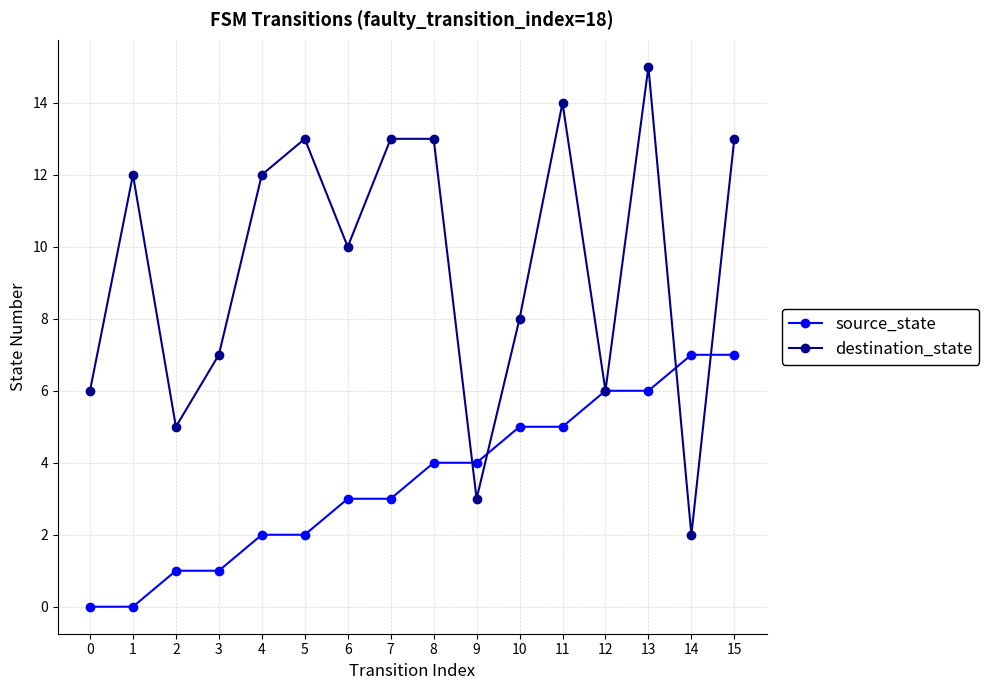

What is the greatest value displayed?

15